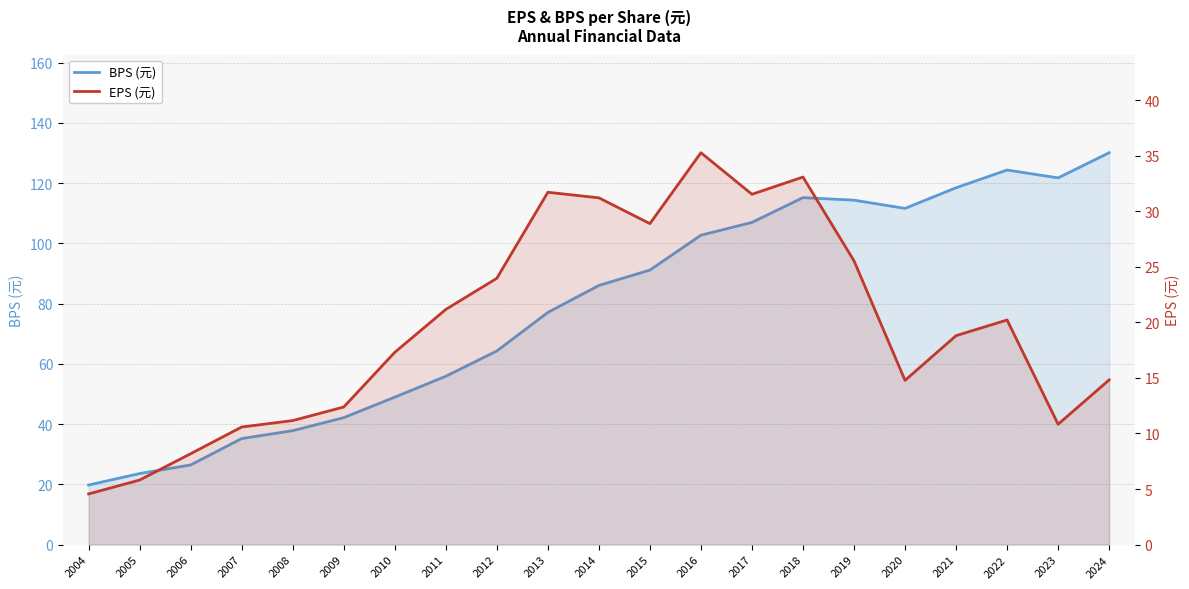

In EPS (元), how many points are higher than both neighbors (excluding endpoints)?

4